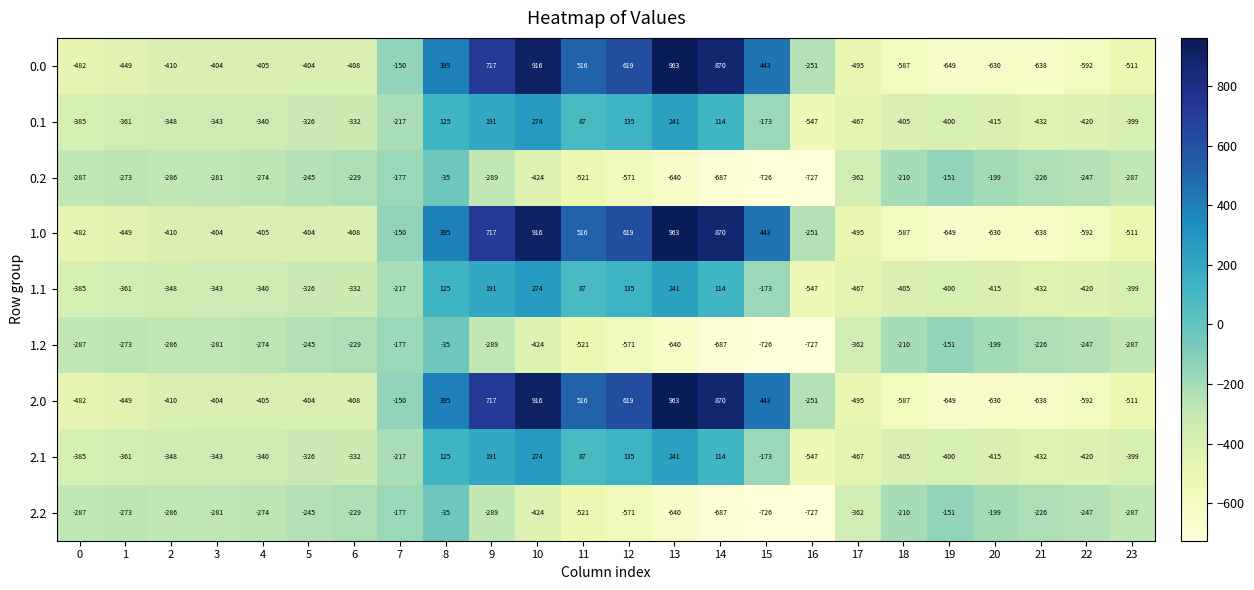

What is the difference between the highest and lowest values at 6?

179